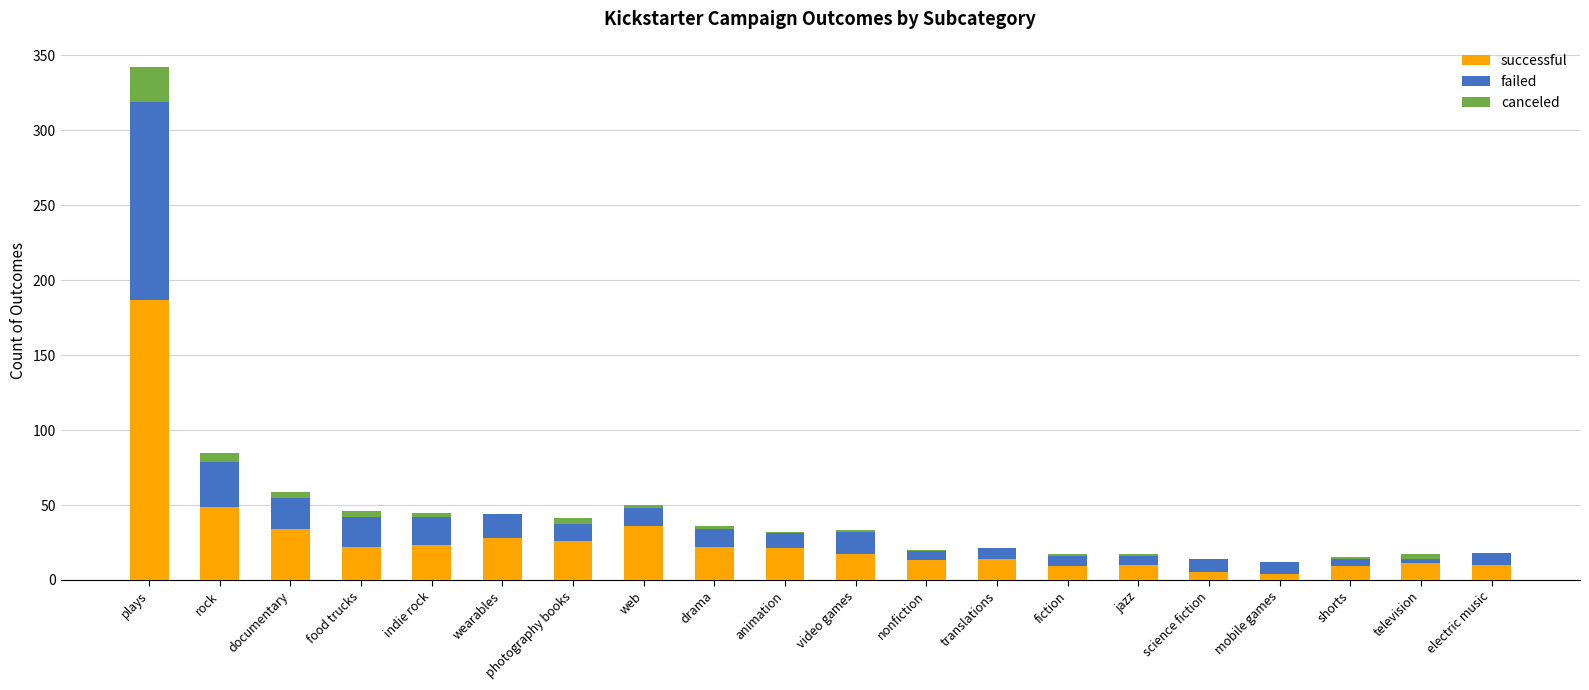

How many distinct data groups are displayed?

3